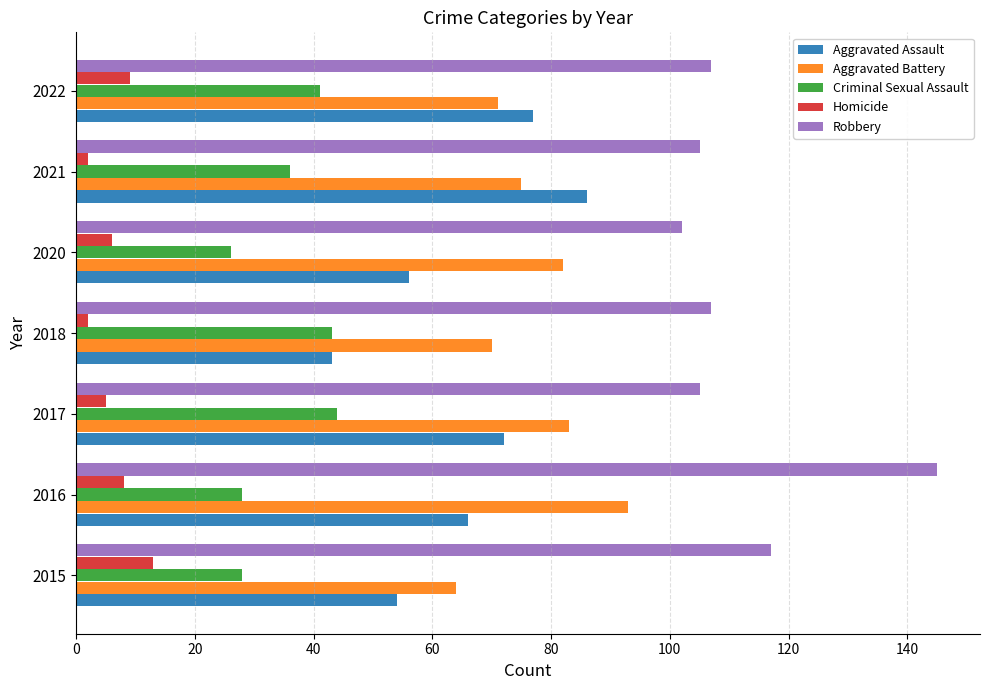

What is the average value of the Criminal Sexual Assault series?

35